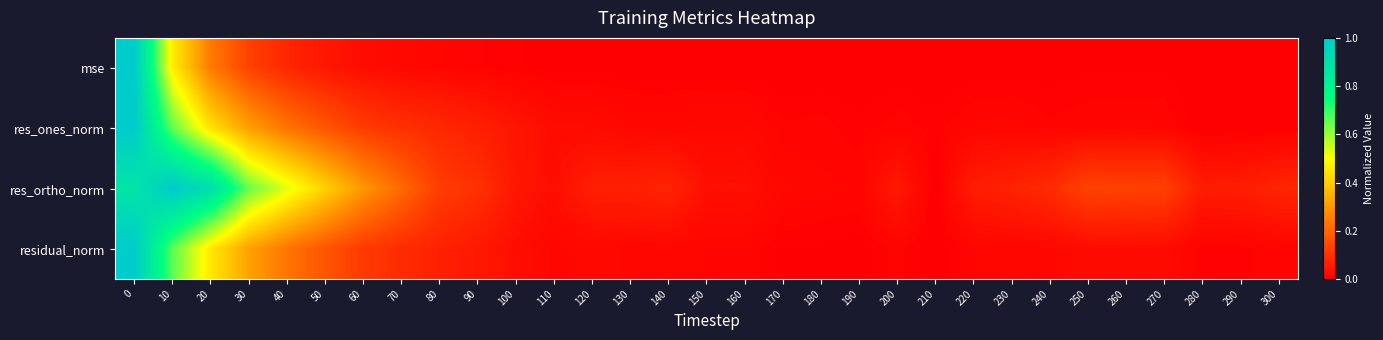

At which category does the chart reach its minimum across all series?

210